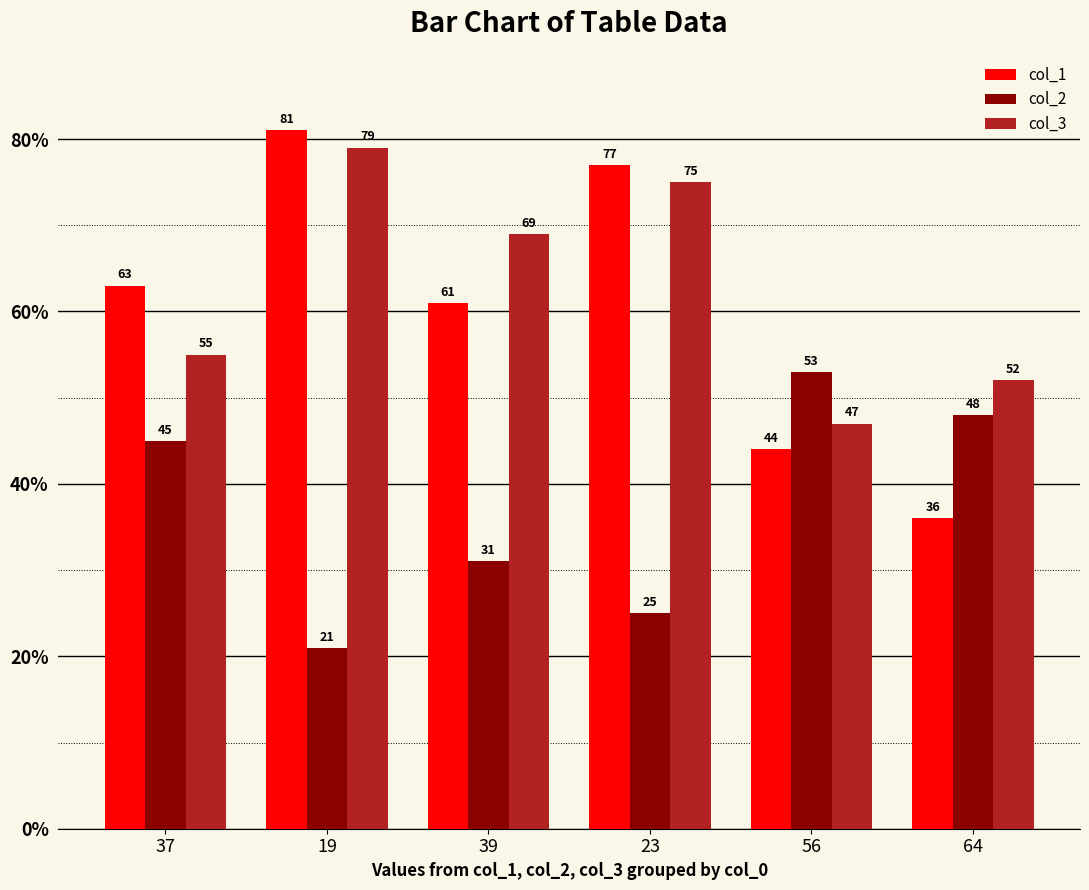

What is the difference between the col_3 values at 19 and 39?

10